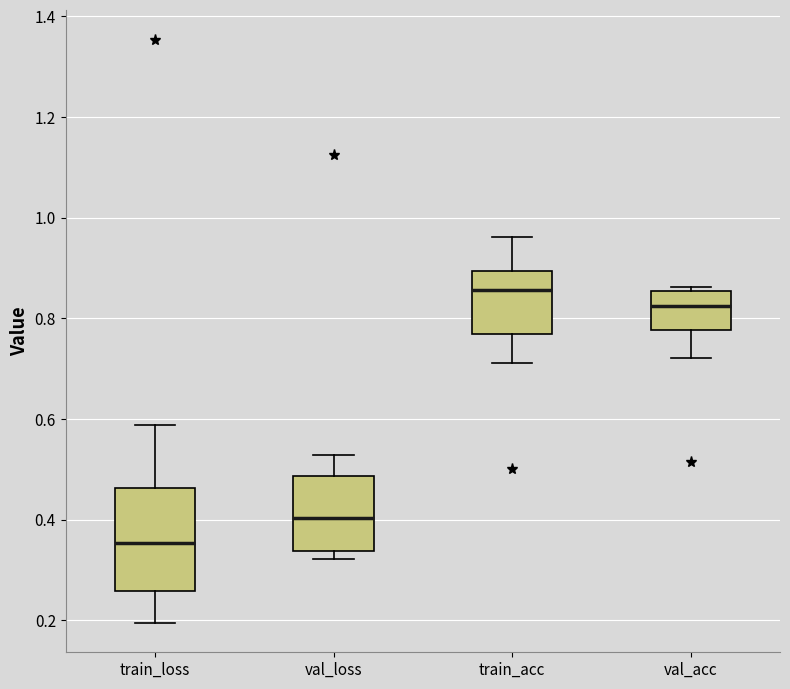

Comparing the boxes themselves (not the whiskers), which one is the tallest?

train_loss